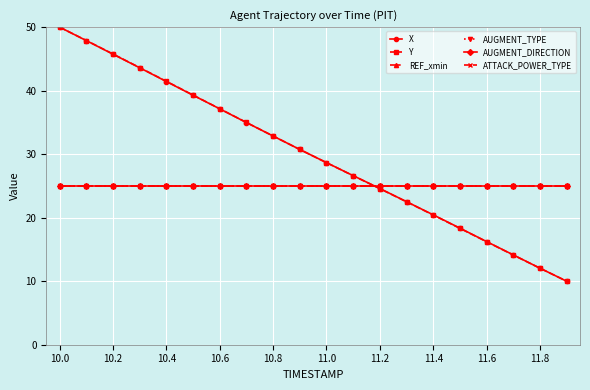

Is this an area chart (filled region under the line)?

No